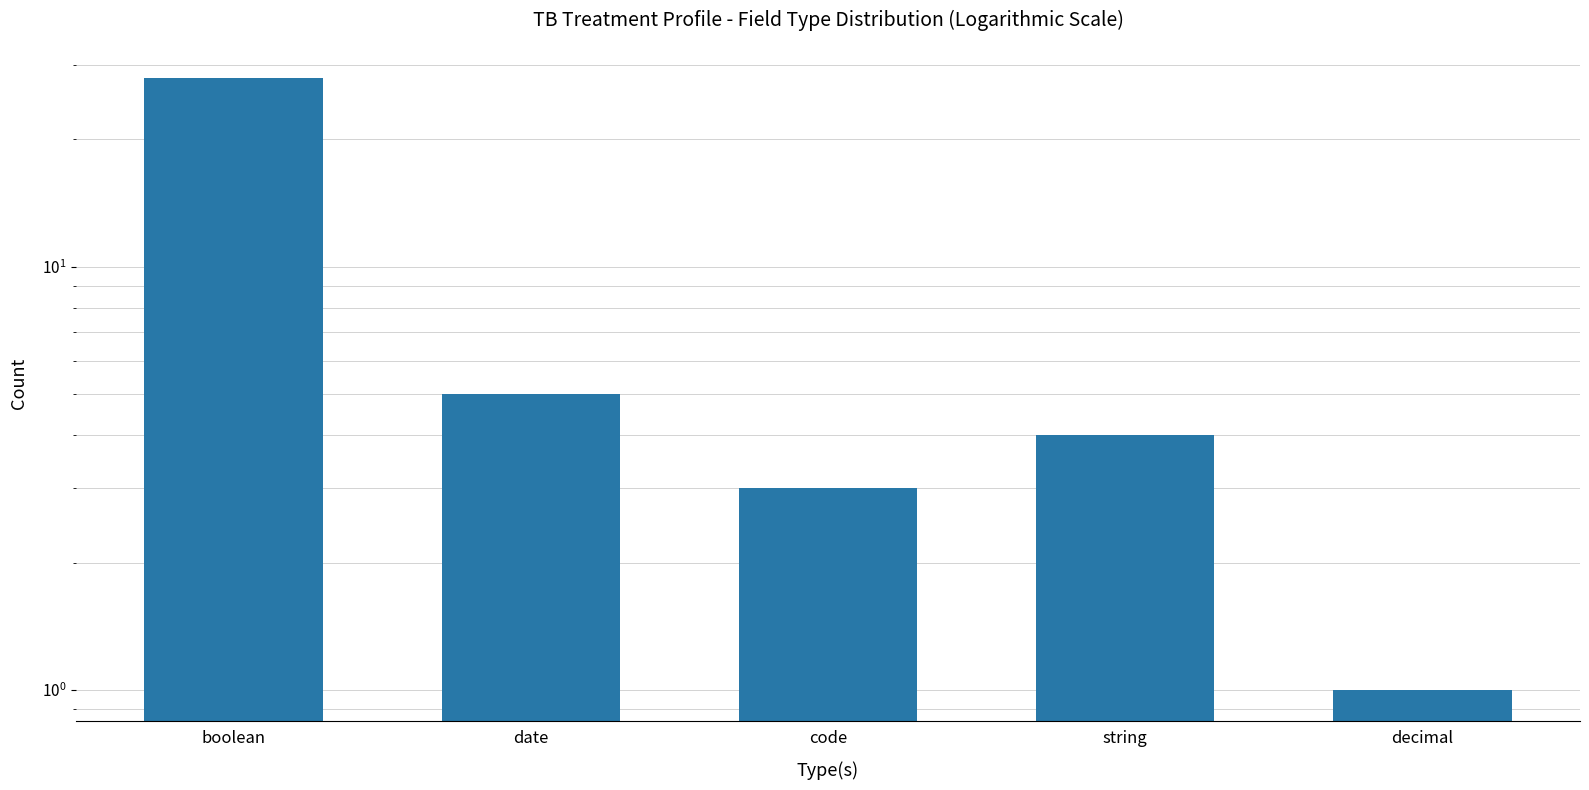

Reading left to right, extract all data points from this chart.

28	5	3	4	1